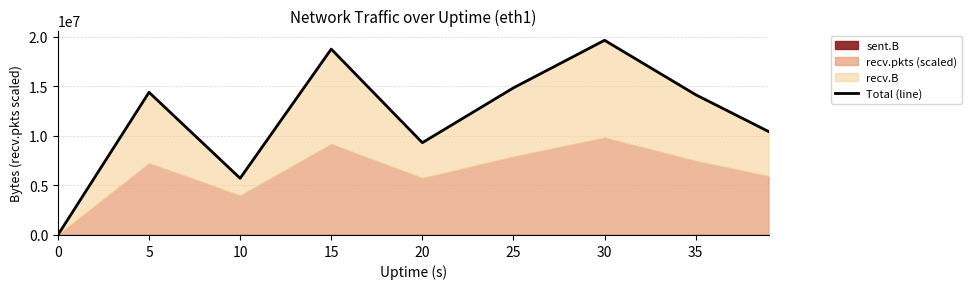

The value at 20 is 9305593.5. True or false?

True